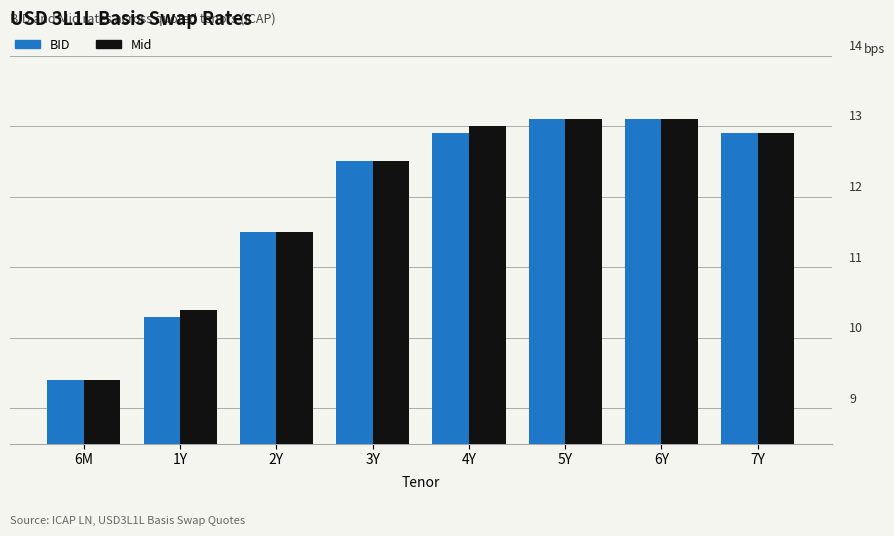

Reading left to right, extract all data points from this chart.

BID: 9.4	10.3	11.5	12.5	12.9	13.1	13.1	12.9
Mid: 9.4	10.4	11.5	12.5	13.0	13.1	13.1	12.9